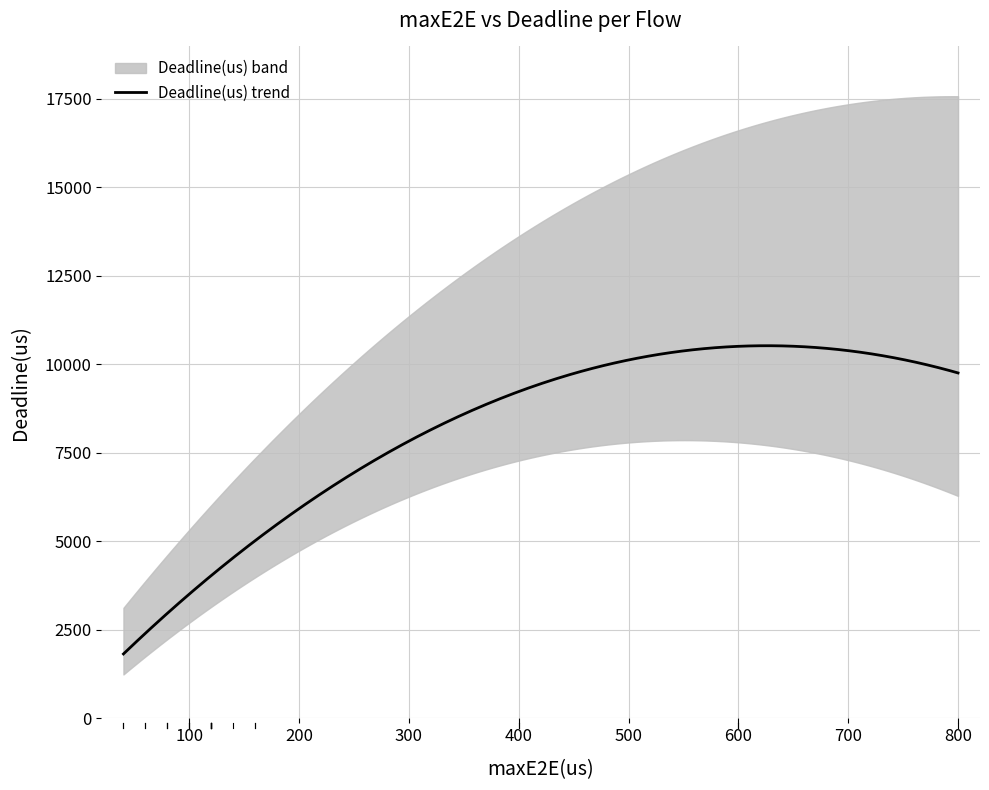

What is the value of the Deadline(us) point at the 13th from the left?

10000